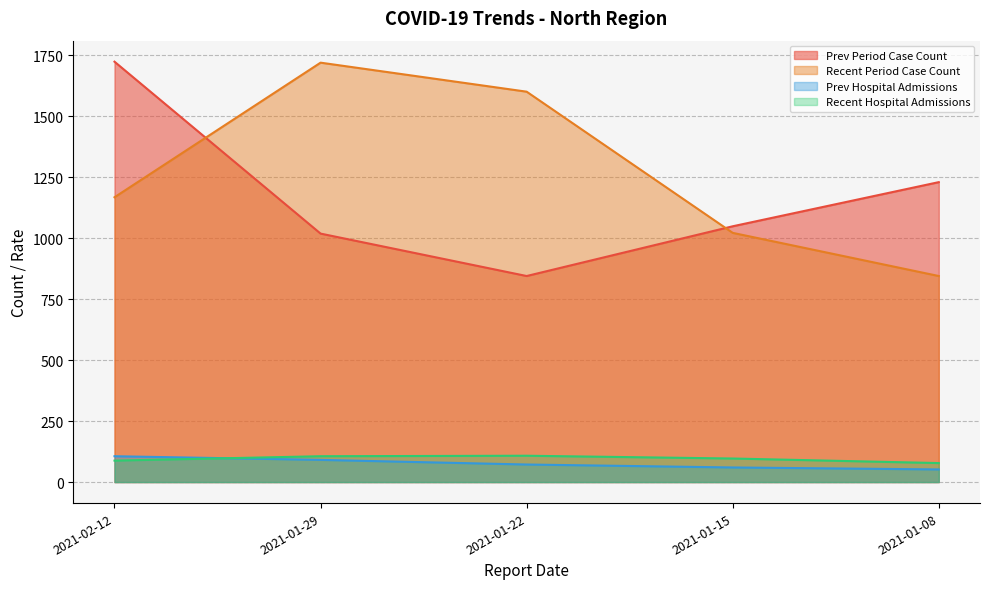

Which series has the largest total across all categories?

Recent Period Case Count